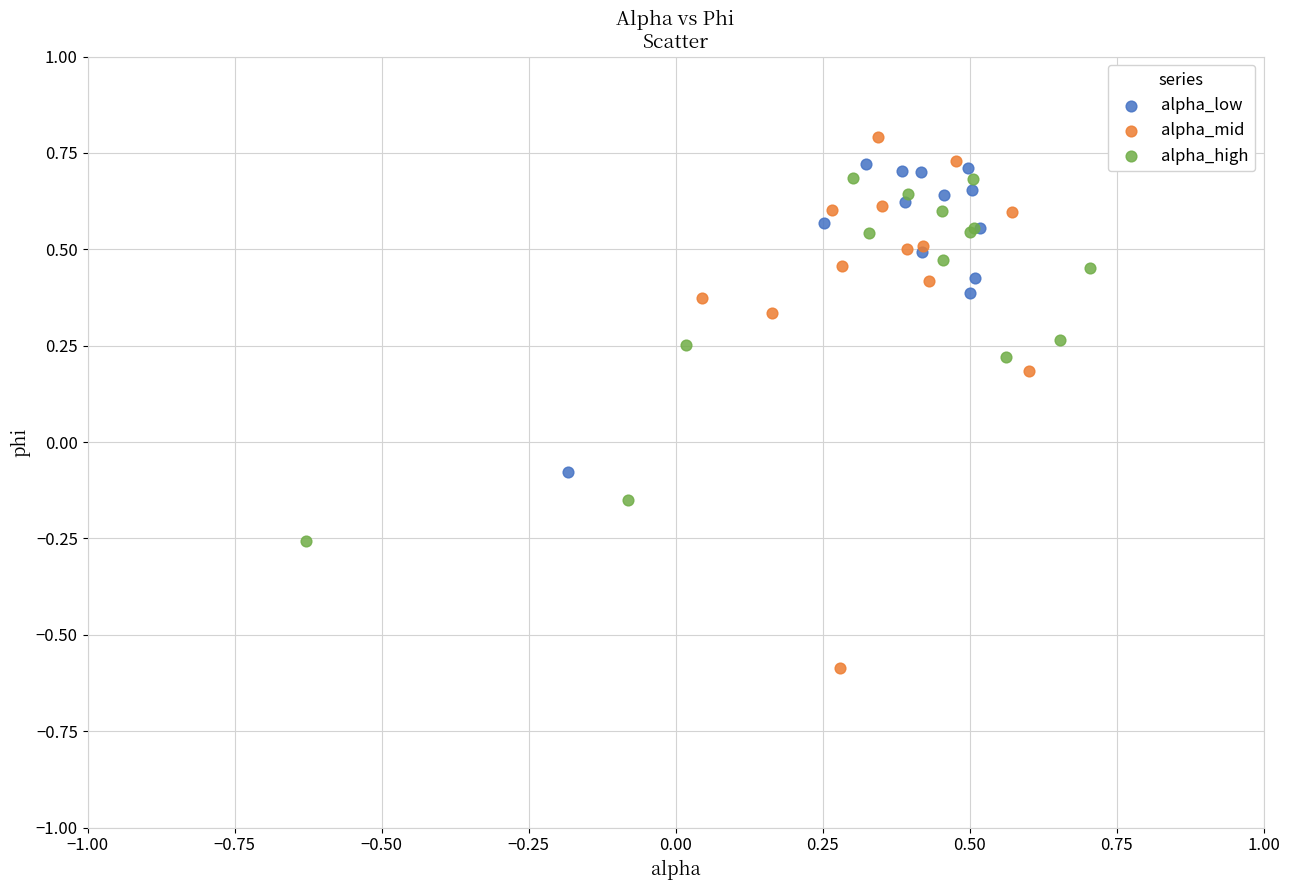

What are all the series names shown in the legend?

alpha_low, alpha_mid, alpha_high